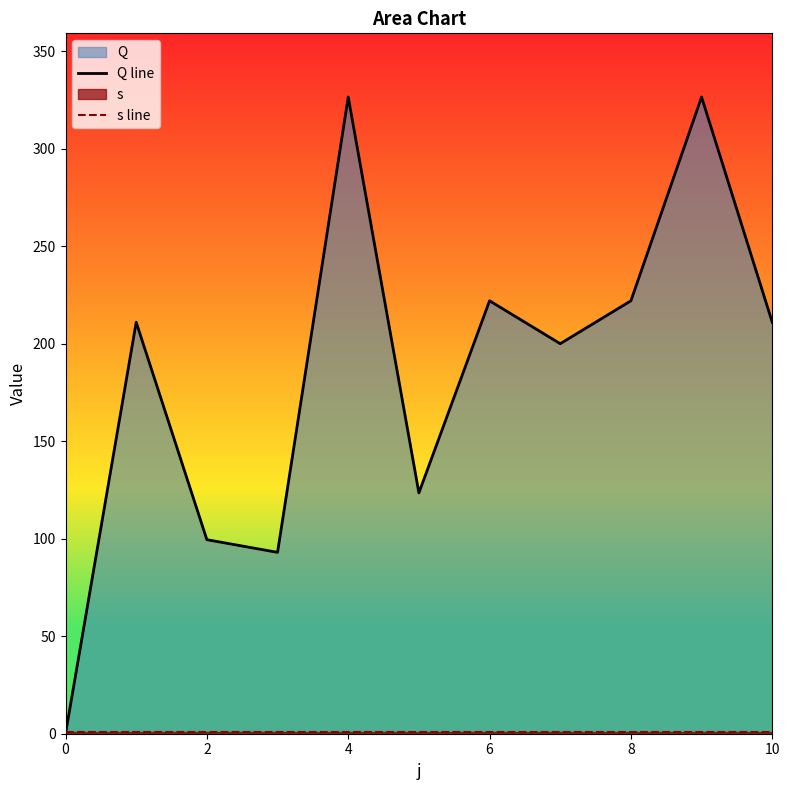

In Q line, how many points are lower than both neighbors (excluding endpoints)?

3